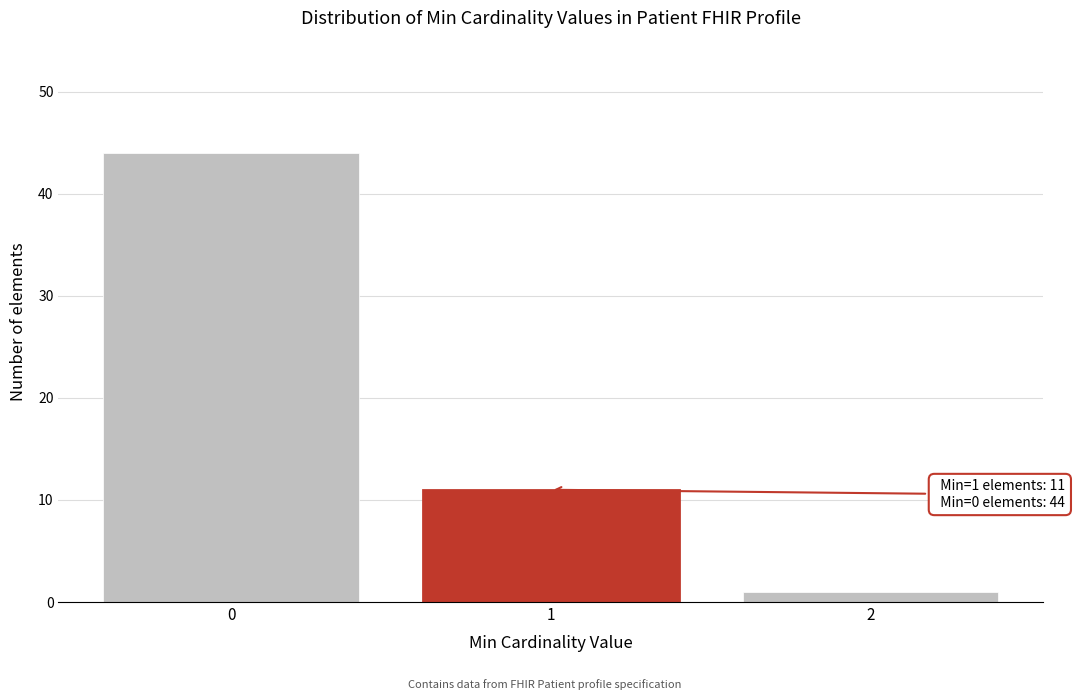

Over which range of the x-axis is the bar tallest?

-0.5 to 0.5